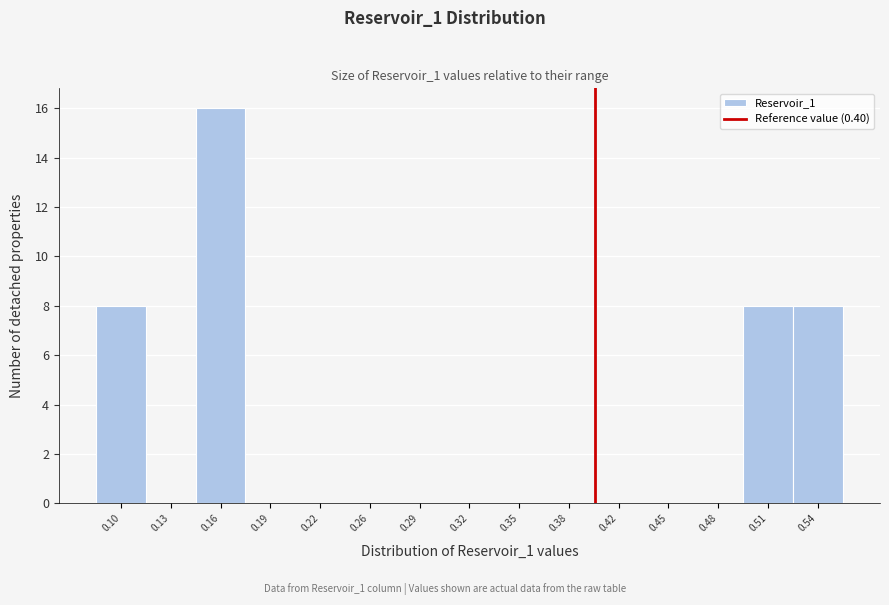

How tall is the bar that spans 0.495 to 0.525 on the x-axis? Neither the bar edges nor the heights are printed on the chart, so give them approximately, as read against the axes.

8